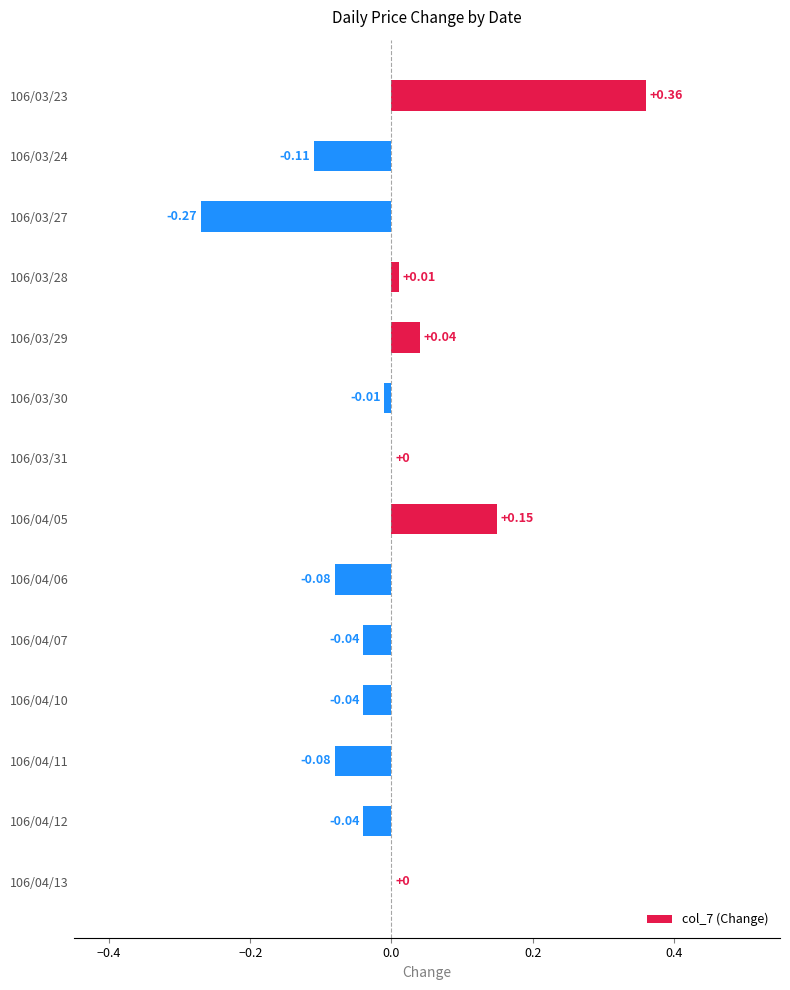

Are the bars grouped side by side (vs. stacked)?

No